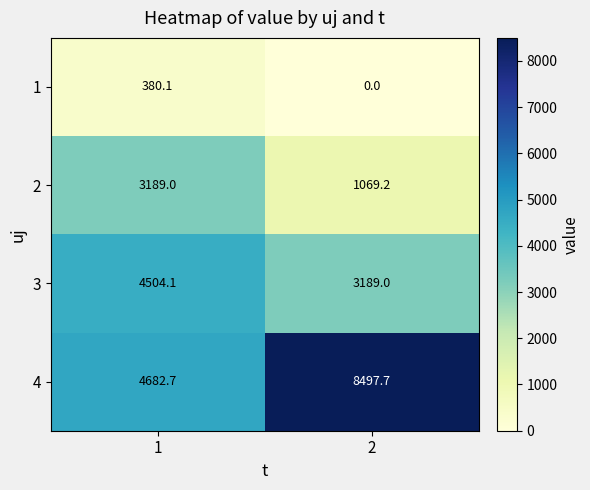

What is the average value of the 3 series?

3846.6